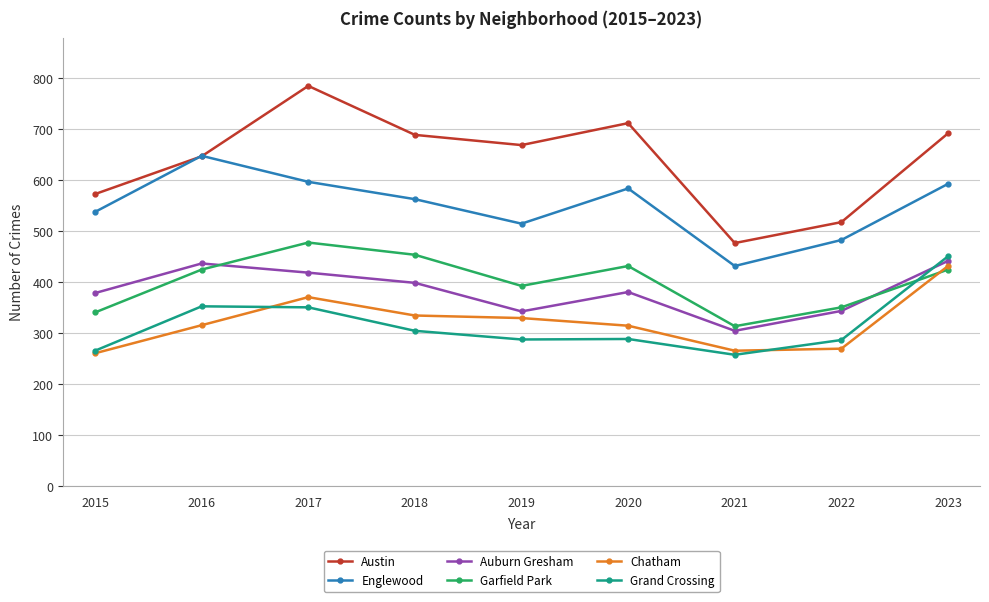

Is it true that Chatham equals 335 at 2018?

True